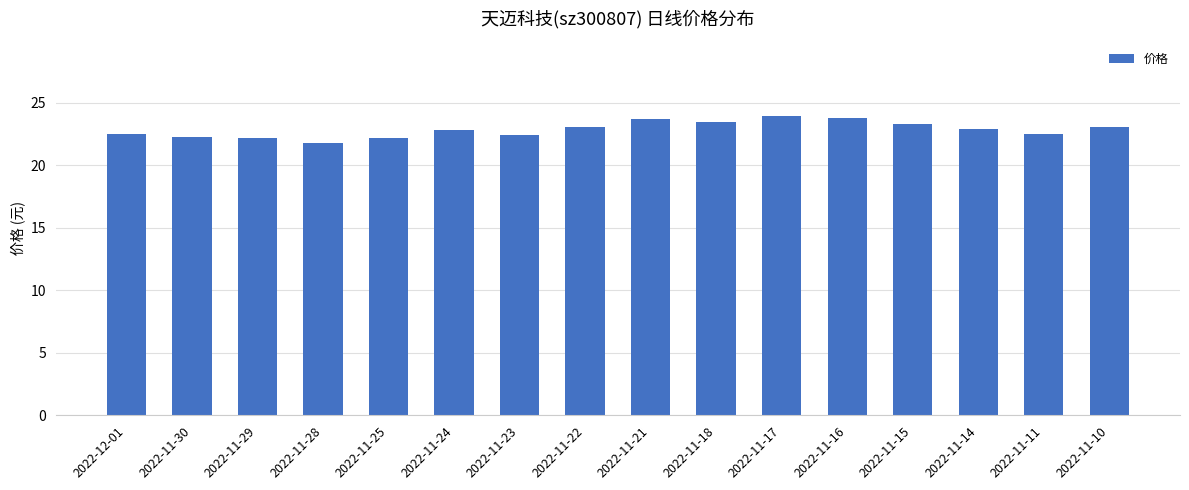

True or false: the data shows 23.1 at 2022-11-10.

True